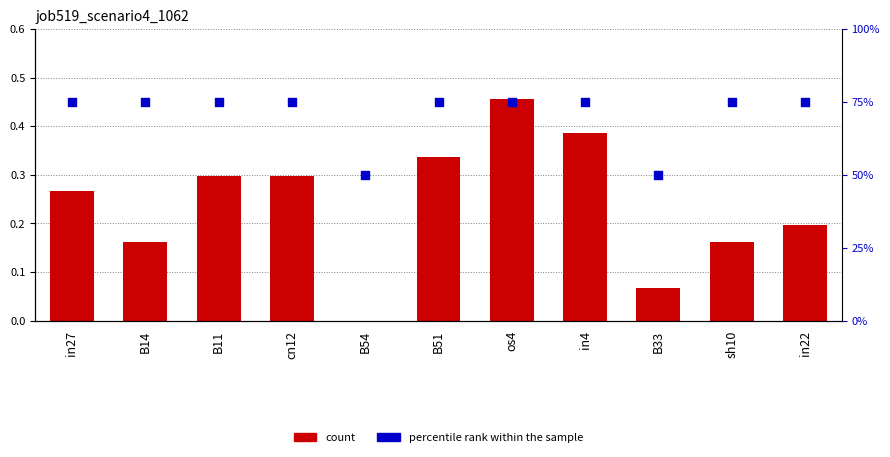

What is the total value across all series at in4?

75.4